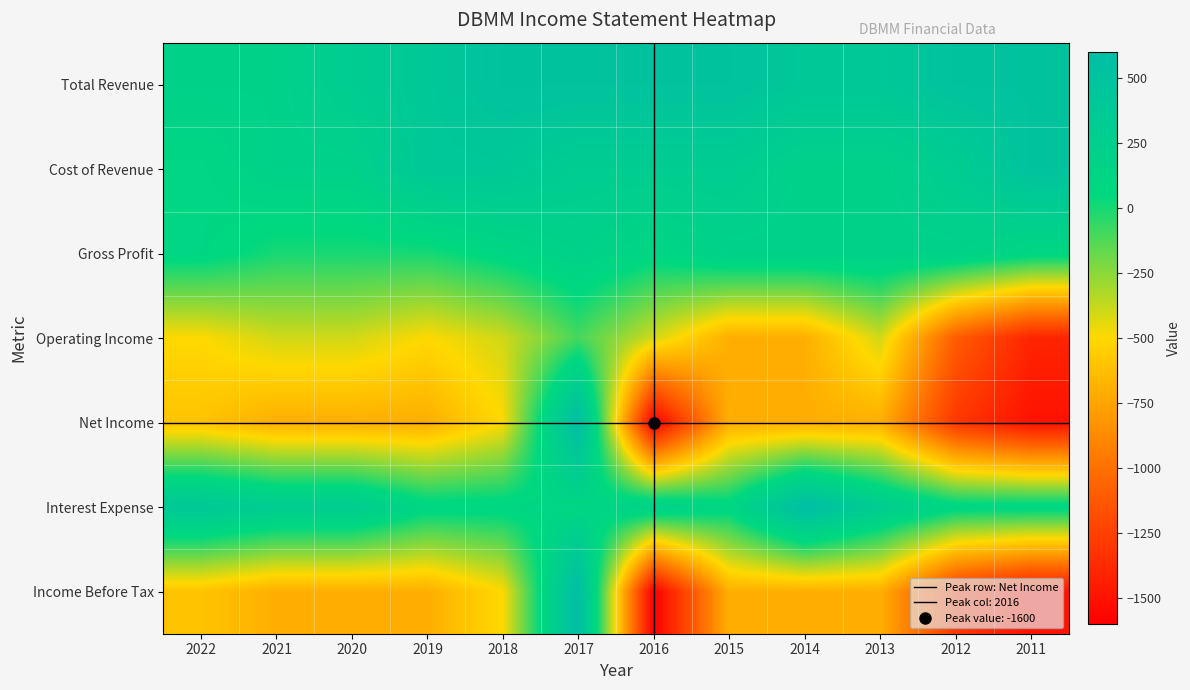

Which category has the lowest value across all series?

2016